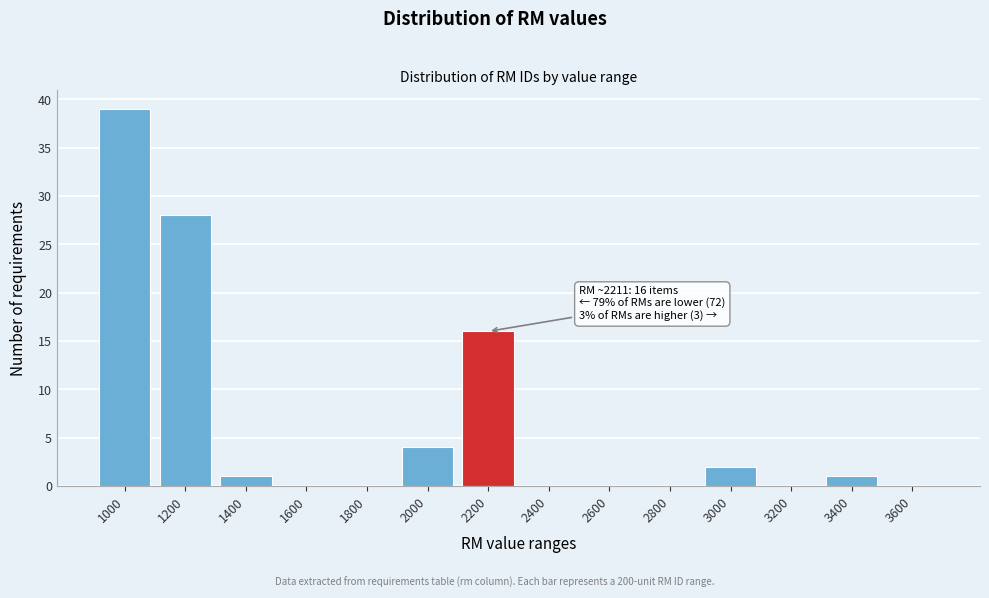

Reading left to right, list all the values displayed in this chart.

1000=39	1200=28	1400=1	1600=0	1800=0	2000=4	2200=16	2400=0	2600=0	2800=0	3000=2	3200=0	3400=1	3600=0